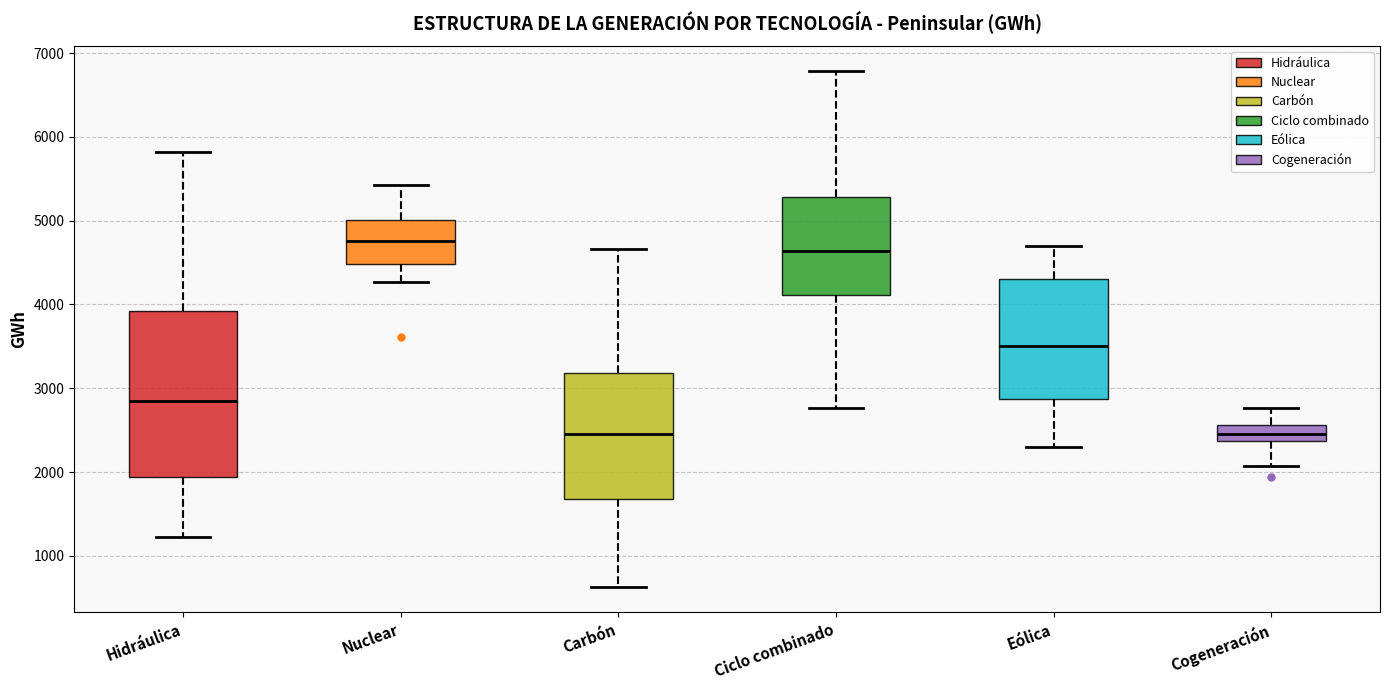

Reading left to right, read every box against the y-axis: the position of its median line, the range the box covers, and the ends of its whiskers. The values are not printed on the chart, so give them approximately, as read against the axis.

Hidráulica: median 2800, box 1900 to 3900, whiskers 1200 to 5800
Nuclear: median 4800, box 4500 to 5000, whiskers 4300 to 5400
Carbón: median 2500, box 1700 to 3200, whiskers 600 to 4700
Ciclo combinado: median 4600, box 4100 to 5300, whiskers 2800 to 6800
Eólica: median 3500, box 2900 to 4300, whiskers 2300 to 4700
Cogeneración: median 2400 (inside the box), box 2400 to 2600, whiskers 2100 to 2800